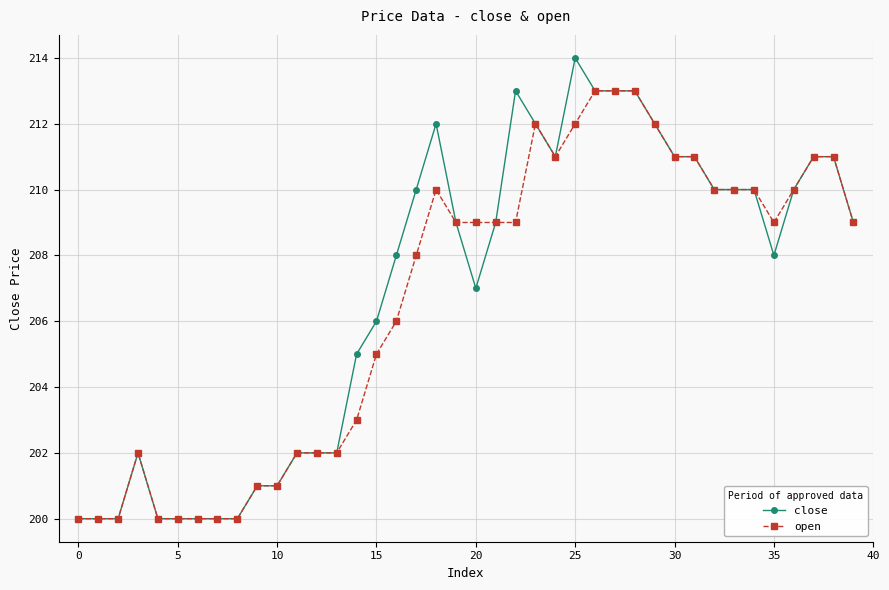

Reading left to right, list all the values displayed in this chart.

close: 200	200	200	202	200	200	200	200	200	201	201	202	202	202	205	206	208	210	212	209	207	209	213	212	211	214	213	213	213	212	211	211	210	210	210	208	210	211	211	209
open: 200	200	200	202	200	200	200	200	200	201	201	202	202	202	203	205	206	208	210	209	209	209	209	212	211	212	213	213	213	212	211	211	210	210	210	209	210	211	211	209